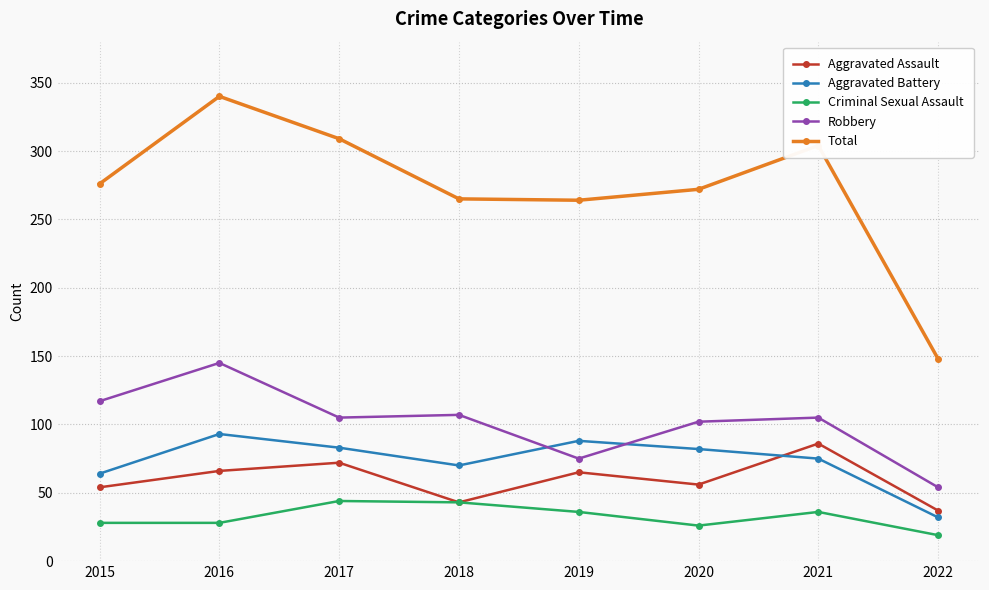

The value of Aggravated Assault at 2018 is 19. True or false?

False